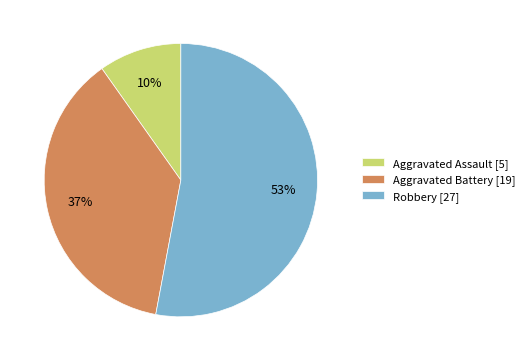

Which slice is the largest?

Robbery